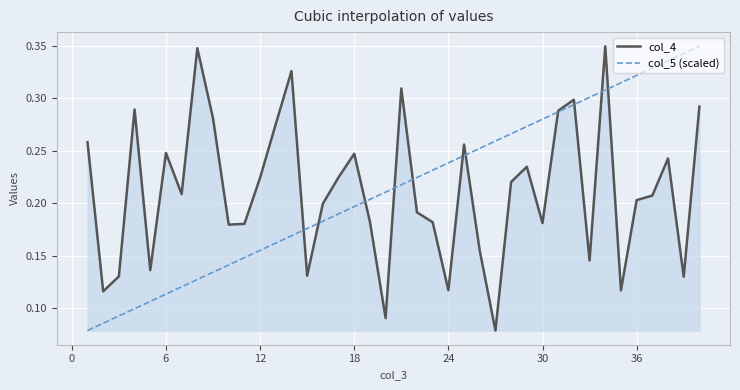

What are all the series names shown in the legend?

col_4, col_5 (scaled)